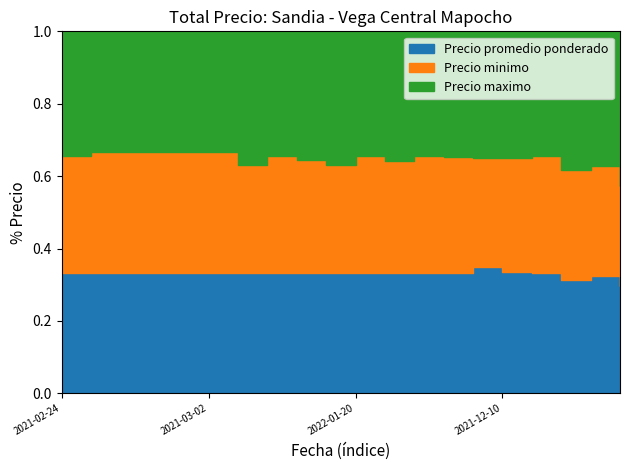

At which category does Precio maximo reach its first local valley?

2020-11-30